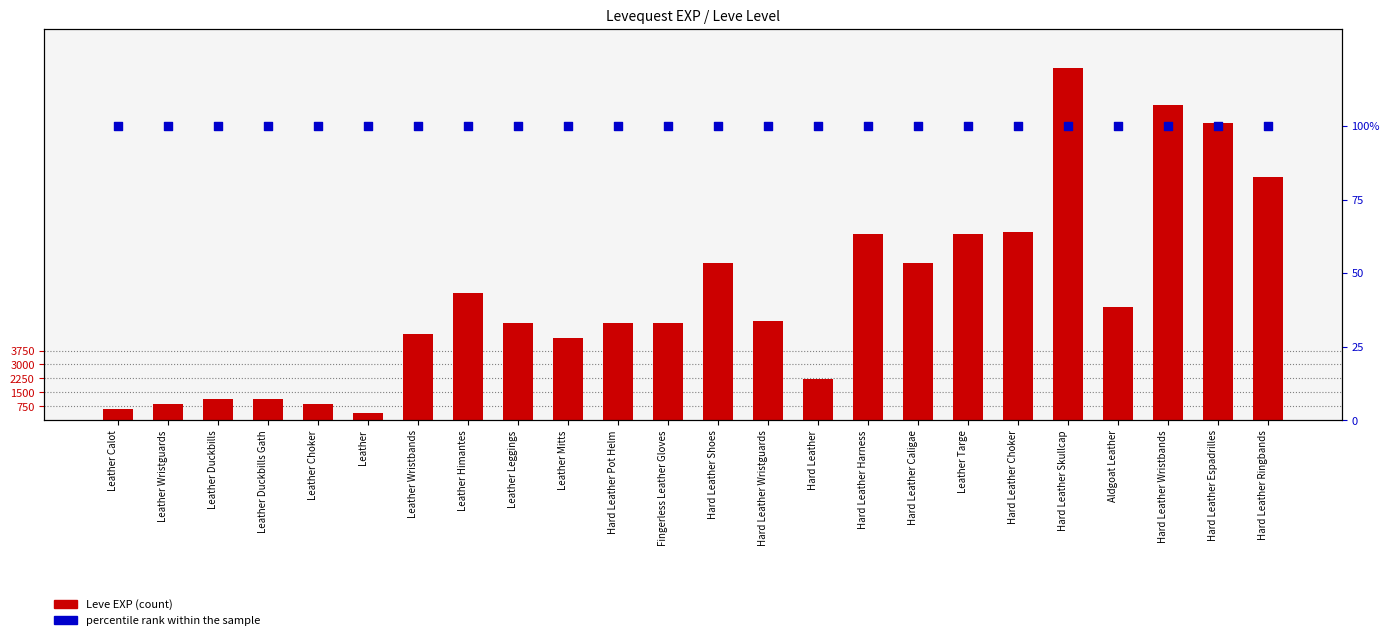

Which series contains the lowest Y value?

percentile rank within the sample